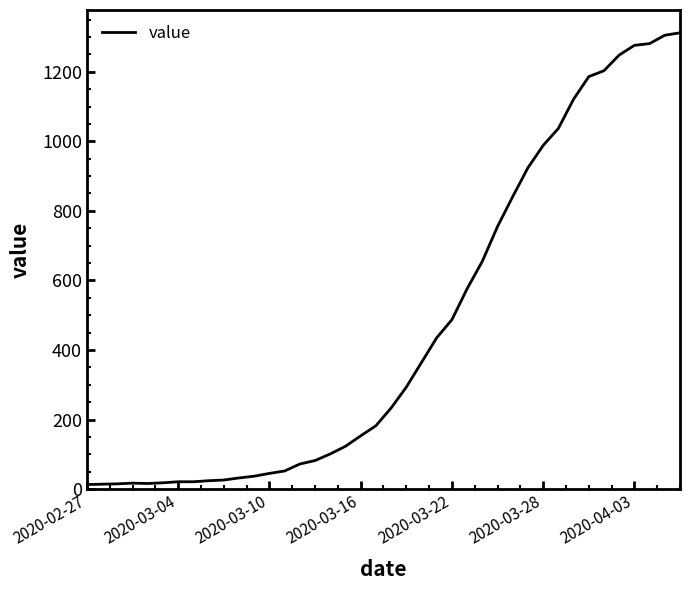

What is the maximum value shown in the chart?

1312